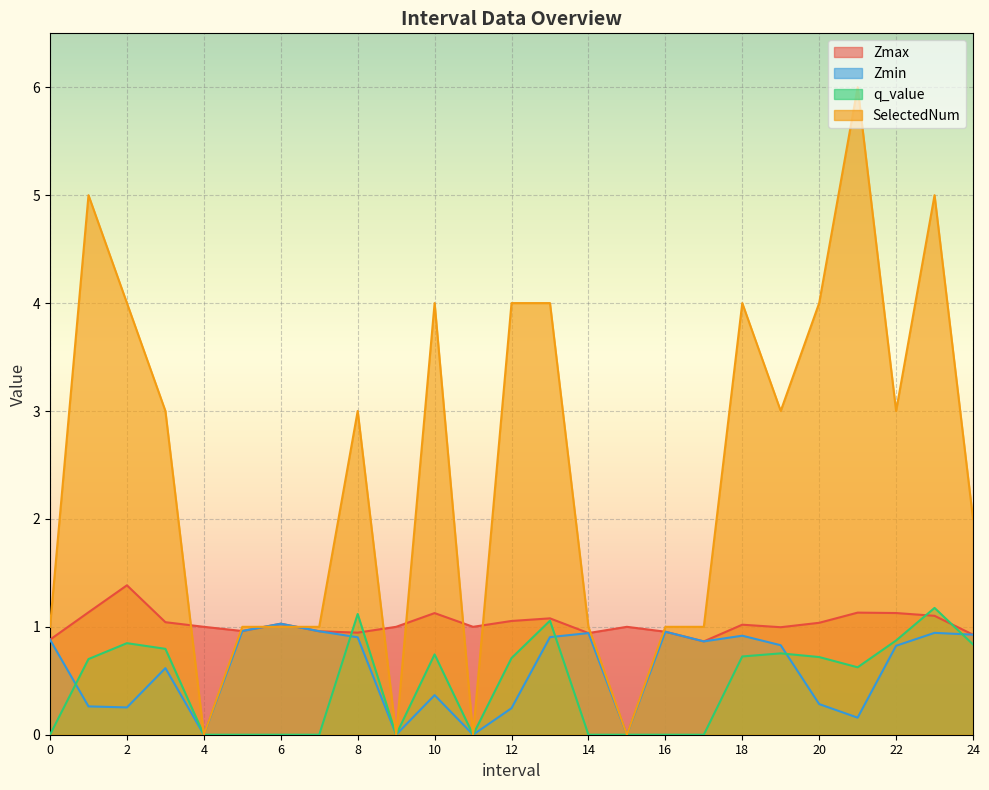

What is the difference between the highest and lowest values at 20?

3.7